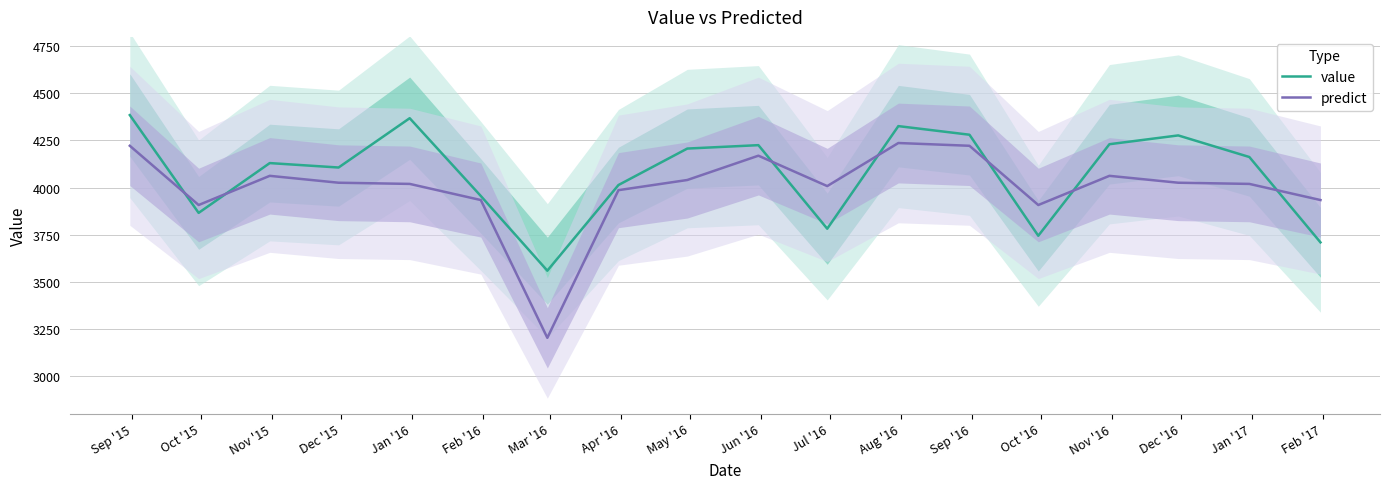

List the series in order of their peak value, lowest first.

predict, value